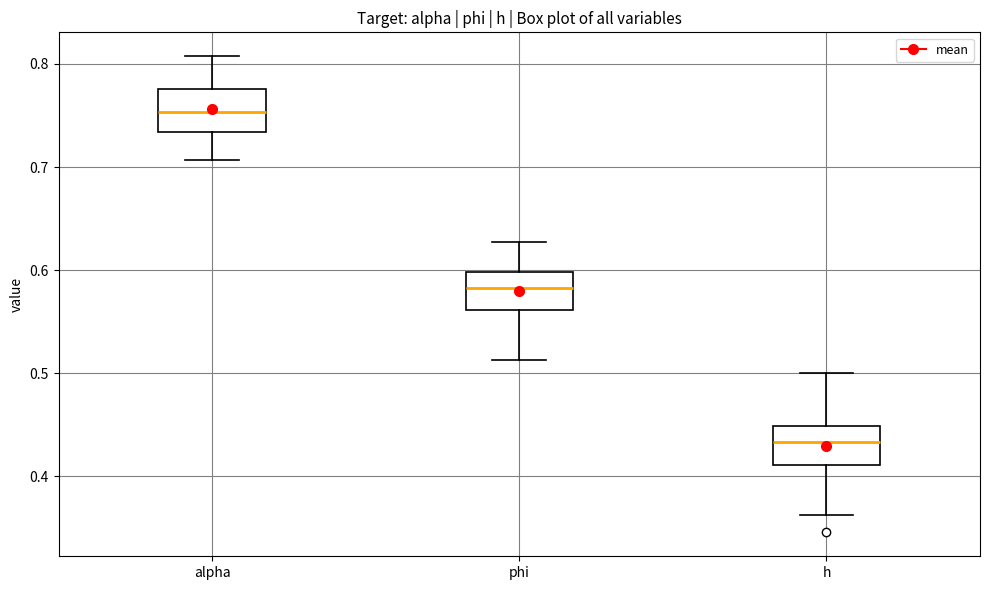

Reading left to right, read every box against the y-axis: the position of its median line, the range the box covers, and the ends of its whiskers. The values are not printed on the chart, so give them approximately, as read against the axis.

alpha: median 0.75, box 0.73 to 0.78, whiskers 0.71 to 0.81
phi: median 0.58, box 0.56 to 0.60, whiskers 0.51 to 0.63
h: median 0.43, box 0.41 to 0.45, whiskers 0.36 to 0.50